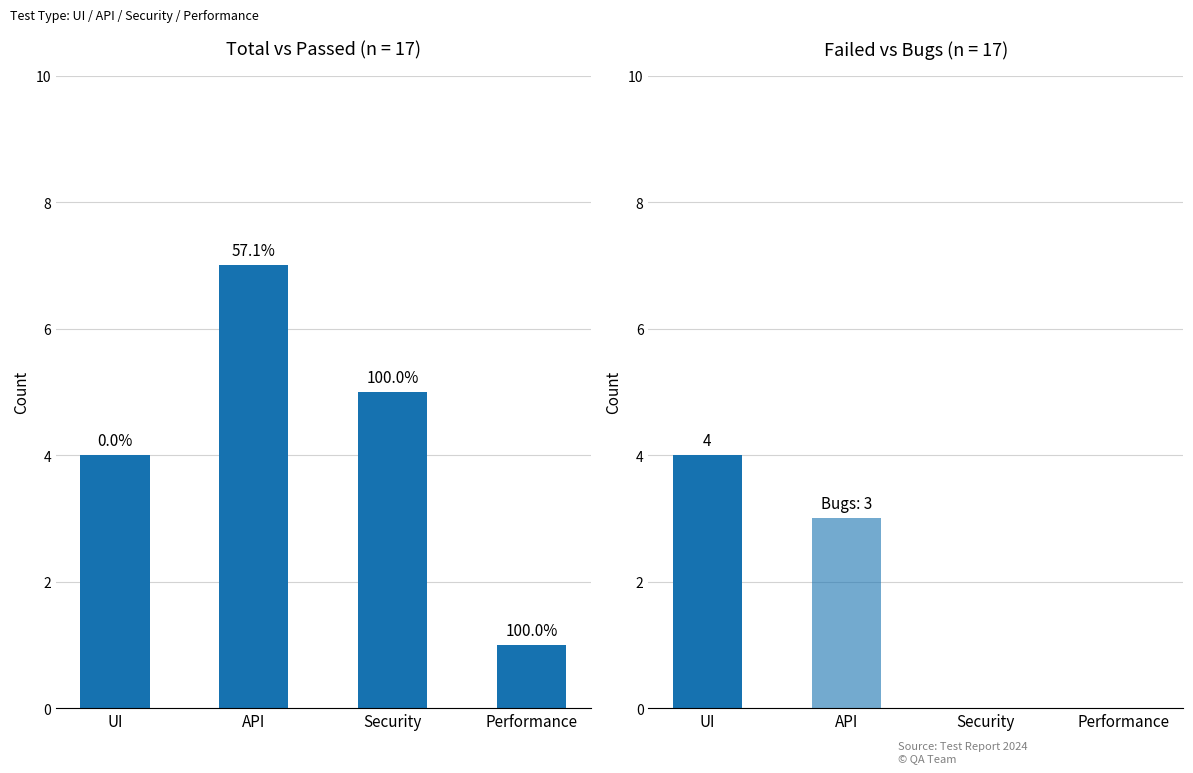

What is the label of the 3rd bar from the right?

API